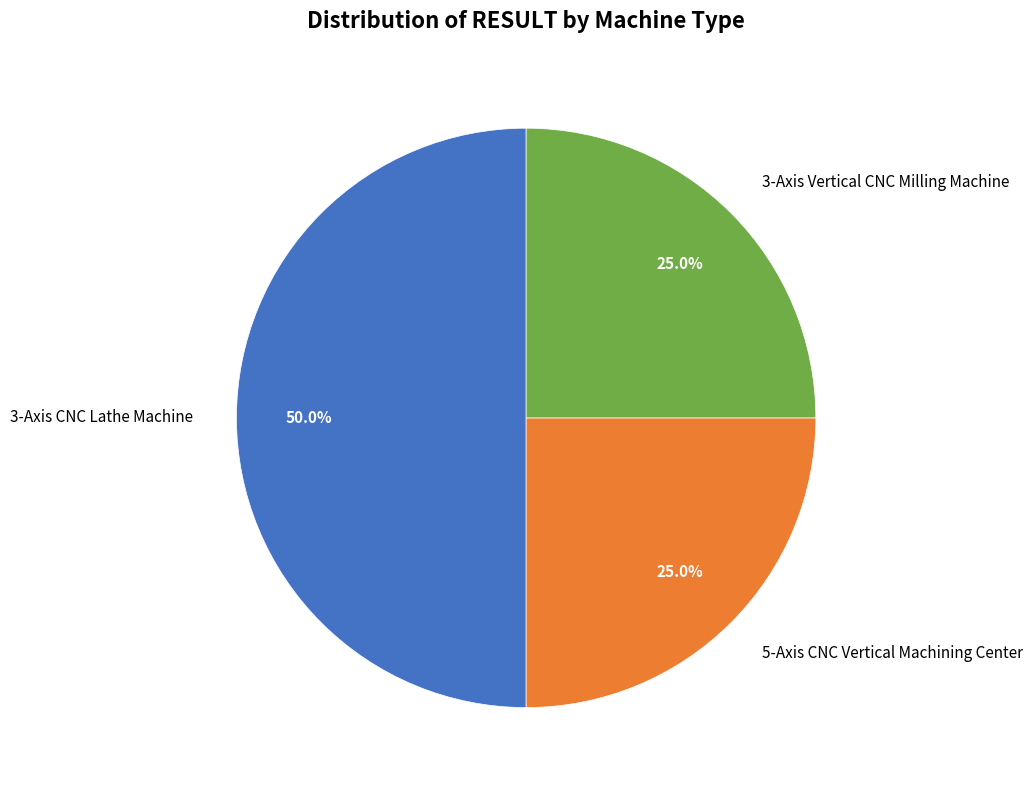

Does 5-Axis CNC Vertical Machining Center account for over 50% of the chart?

No